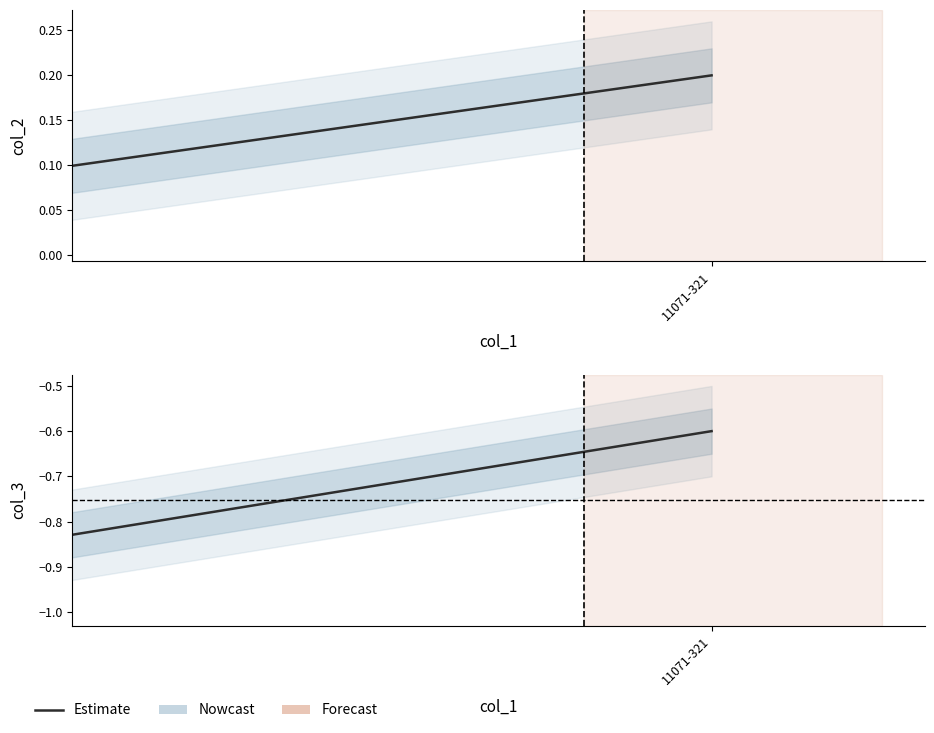

The value at 11071-321 is -0.6. True or false?

True